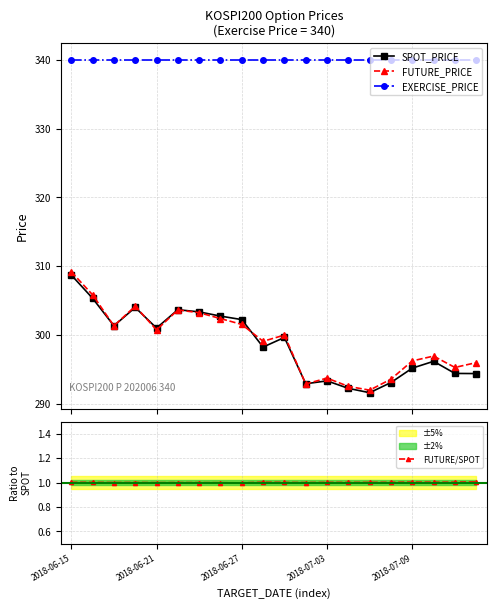

Which series has the widest spread of values?

FUTURE_PRICE